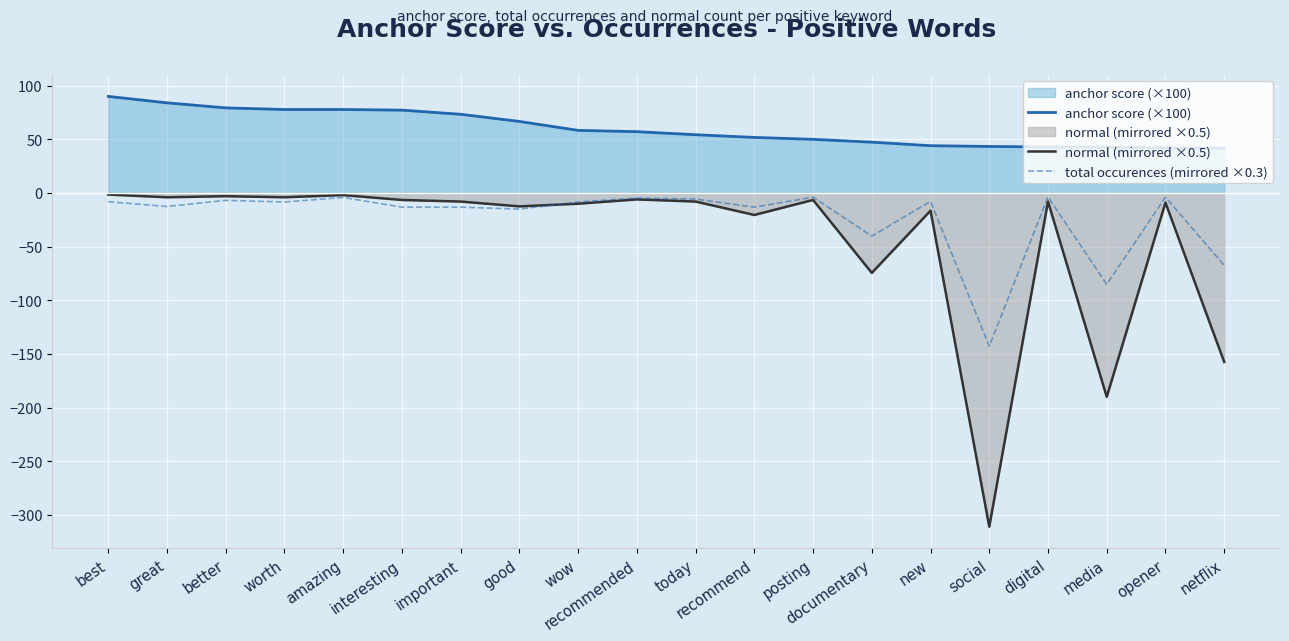

At which label does anchor score (×100) first exceed 57?

best